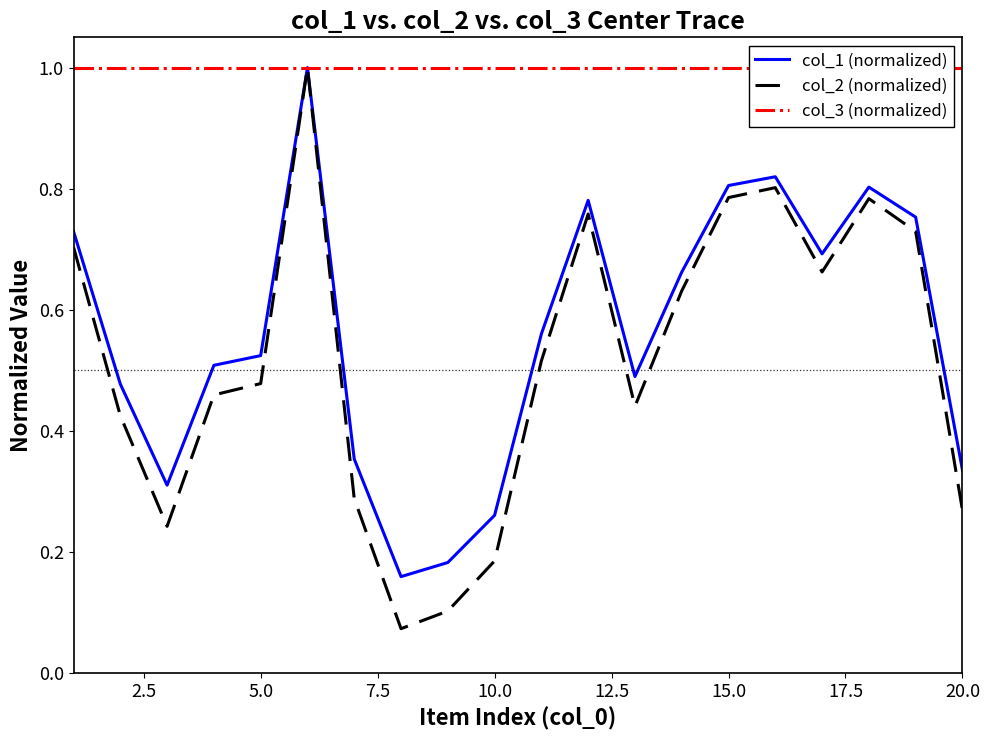

The col_2 (normalized) series shows 0.3 at 5.0. True or false?

False